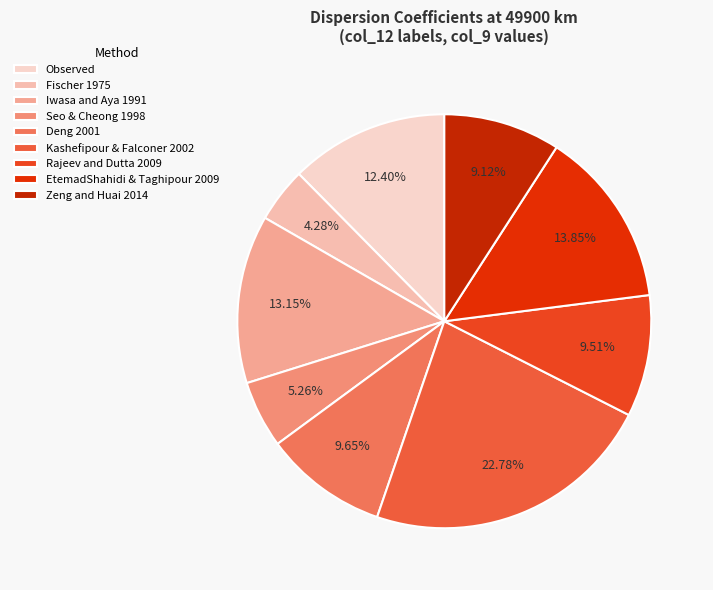

To the nearest percent, what portion does EtemadShahidi & Taghipour 2009 represent?

14%